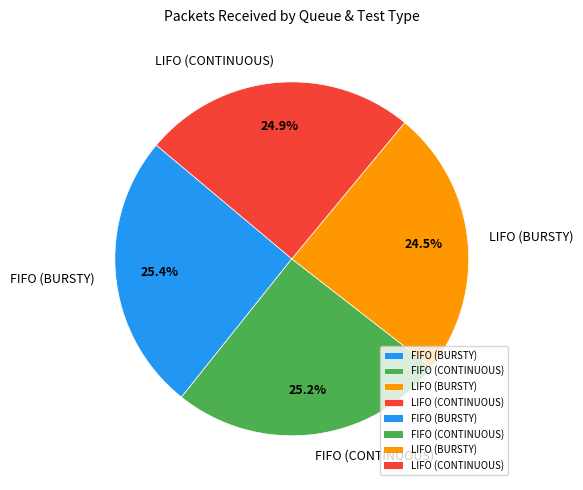

Approximately how many times larger is the value at LIFO (CONTINUOUS) compared to LIFO (BURSTY)?

1.0